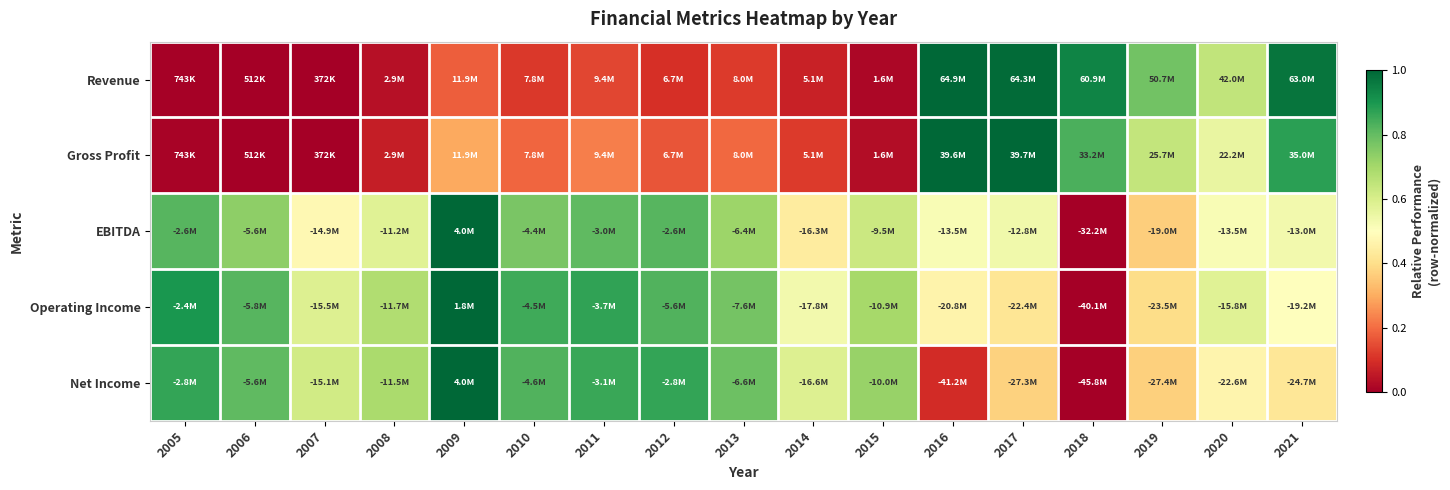

Reading right to left, list all the values displayed in this chart.

Revenue: 2021=1.0	2020=0.6	2019=0.8	2018=0.9	2017=1.0	2016=1.0	2015=0.0	2014=0.1	2013=0.1	2012=0.1	2011=0.1	2010=0.1	2009=0.2	2008=0.0	2007=0.0	2006=0.0	2005=0.0
Gross Profit: 2021=0.9	2020=0.6	2019=0.6	2018=0.8	2017=1.0	2016=1.0	2015=0.0	2014=0.1	2013=0.2	2012=0.2	2011=0.2	2010=0.2	2009=0.3	2008=0.1	2007=0.0	2006=0.0	2005=0.0
EBITDA: 2021=0.5	2020=0.5	2019=0.4	2018=0.0	2017=0.5	2016=0.5	2015=0.6	2014=0.4	2013=0.7	2012=0.8	2011=0.8	2010=0.8	2009=1.0	2008=0.6	2007=0.5	2006=0.7	2005=0.8
Operating Income: 2021=0.5	2020=0.6	2019=0.4	2018=0.0	2017=0.4	2016=0.5	2015=0.7	2014=0.5	2013=0.8	2012=0.8	2011=0.9	2010=0.8	2009=1.0	2008=0.7	2007=0.6	2006=0.8	2005=0.9
Net Income: 2021=0.4	2020=0.5	2019=0.4	2018=0.0	2017=0.4	2016=0.1	2015=0.7	2014=0.6	2013=0.8	2012=0.9	2011=0.9	2010=0.8	2009=1.0	2008=0.7	2007=0.6	2006=0.8	2005=0.9